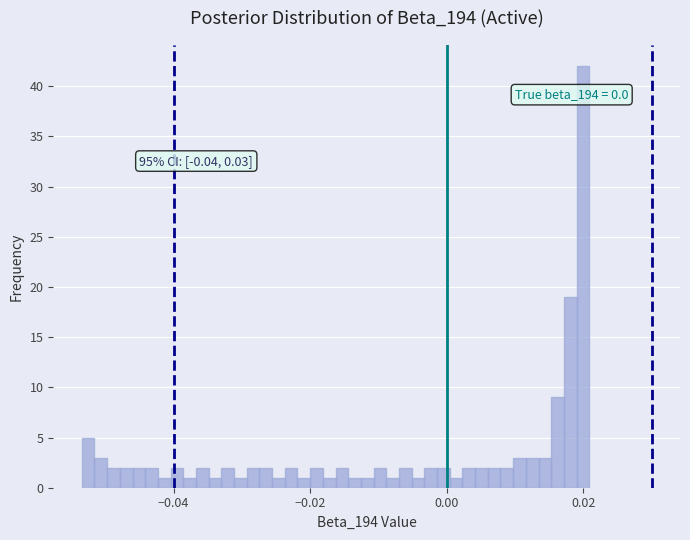

Read against the x-axis, roughly where is the centre of the tallest bar?

0.020